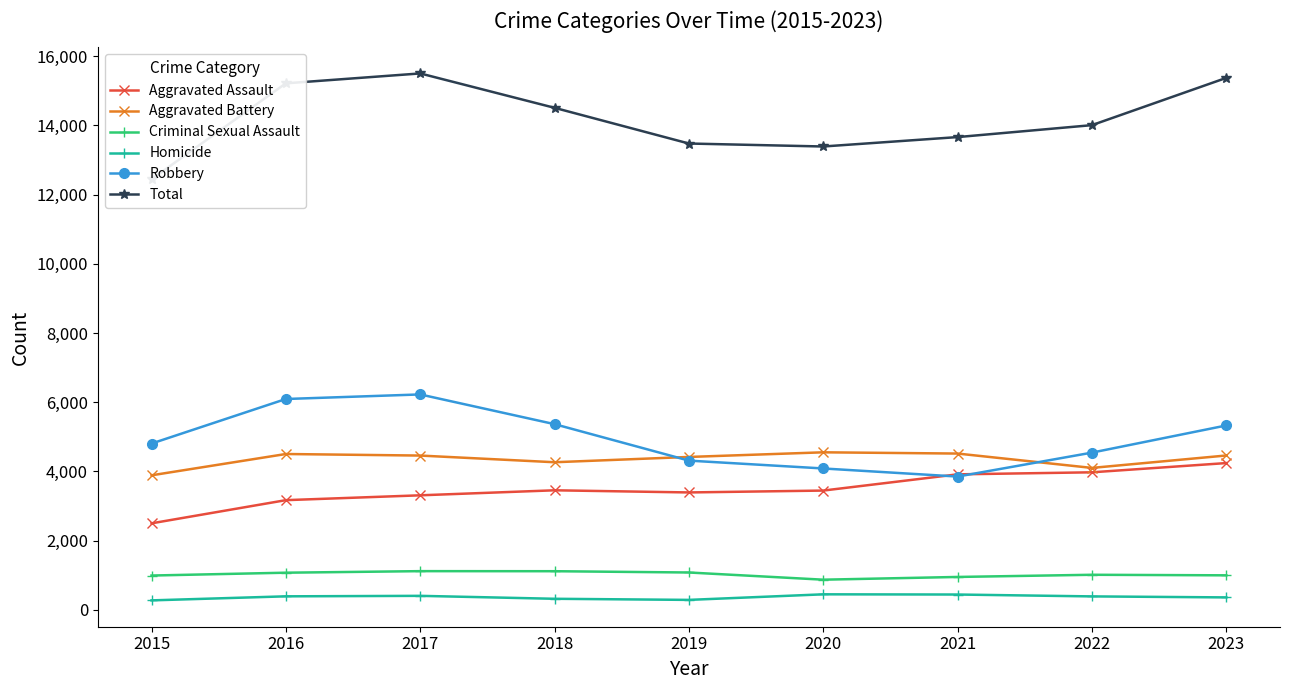

At 2020, list the series in order from smallest to largest.

Homicide, Criminal Sexual Assault, Aggravated Assault, Robbery, Aggravated Battery, Total